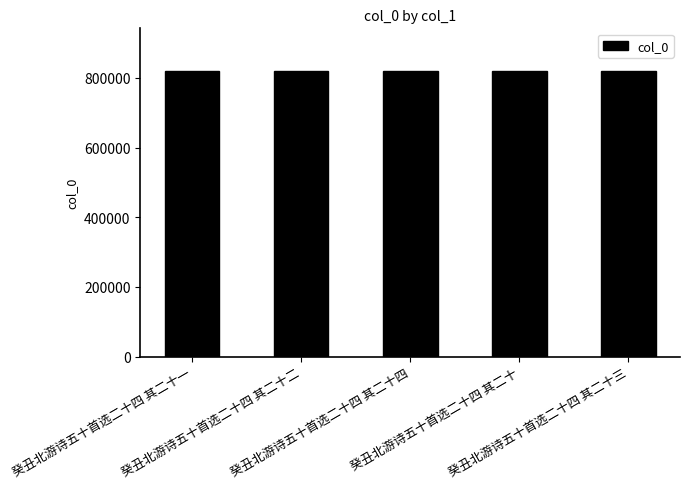

What is the minimum value shown in the chart?

819614